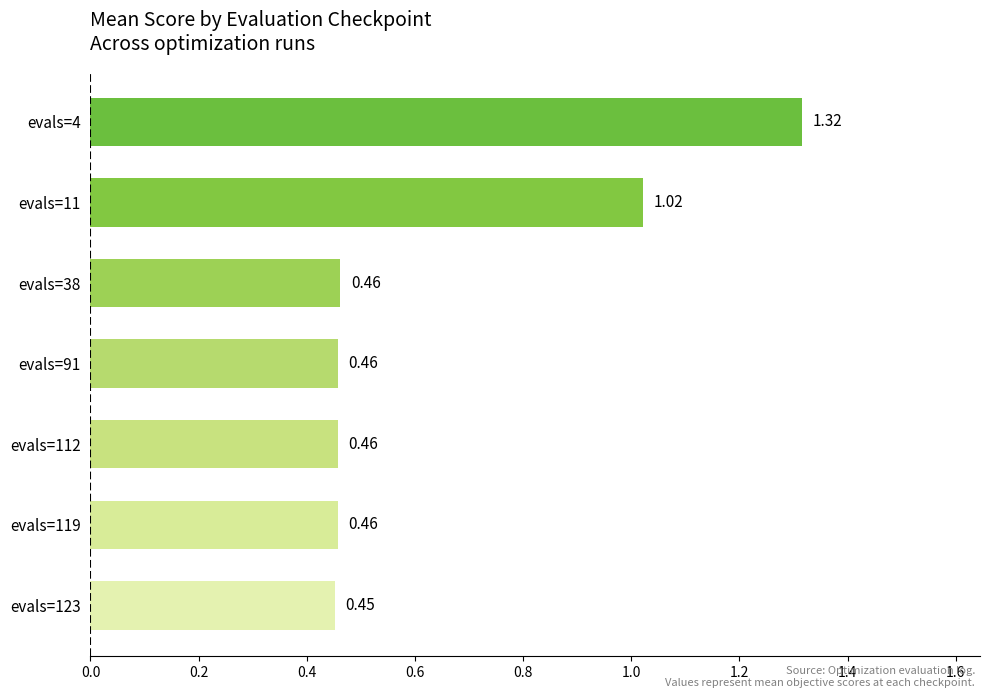

Between evals=119 and evals=11, which is larger?

evals=11